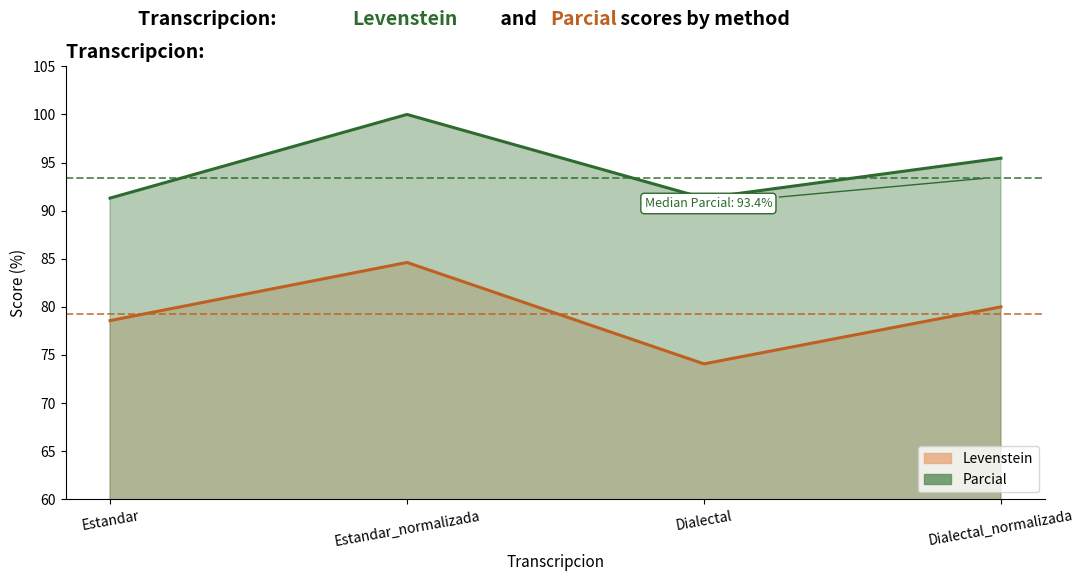

True or false: Parcial and Levenstein cross at least once.

False